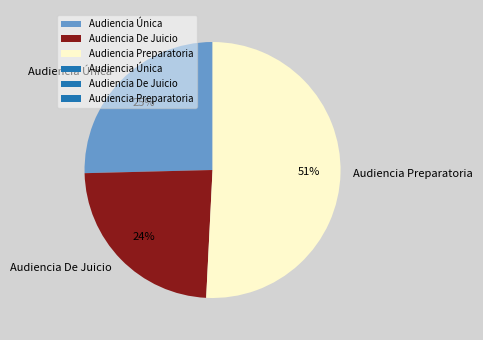

How many slices are in this pie chart?

3